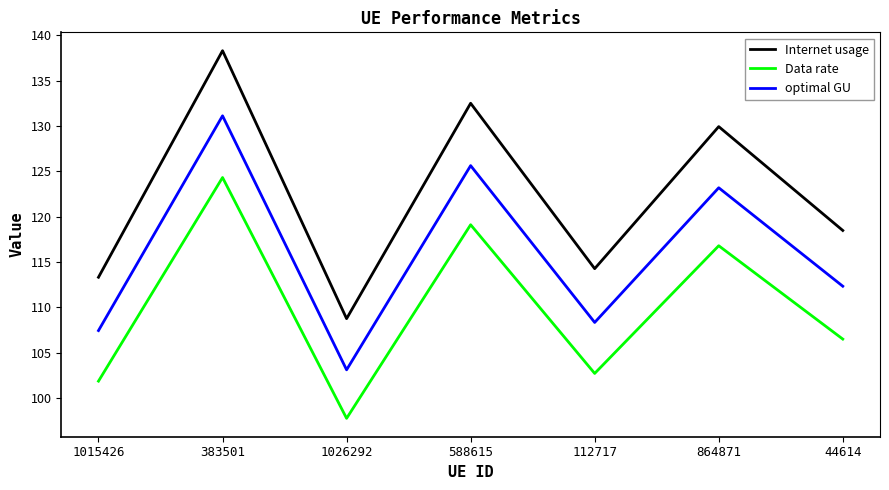

Is the value of Internet usage at 44614 greater than the value of optimal GU at 864871?

No